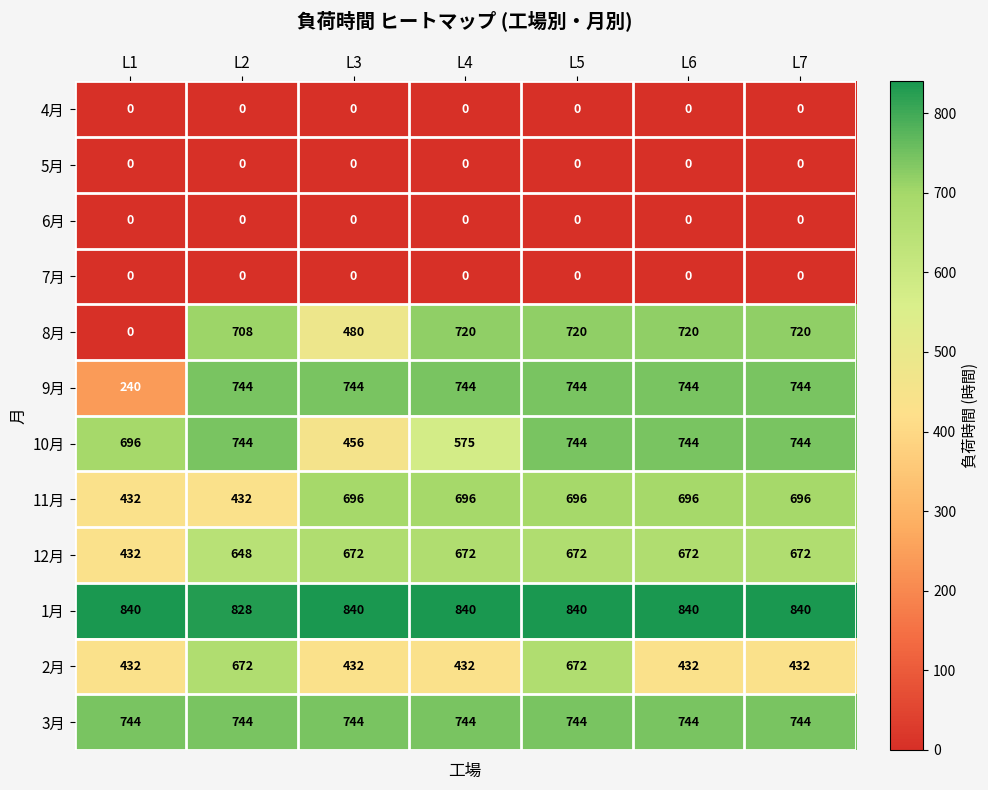

What is the minimum value for 10月?

456